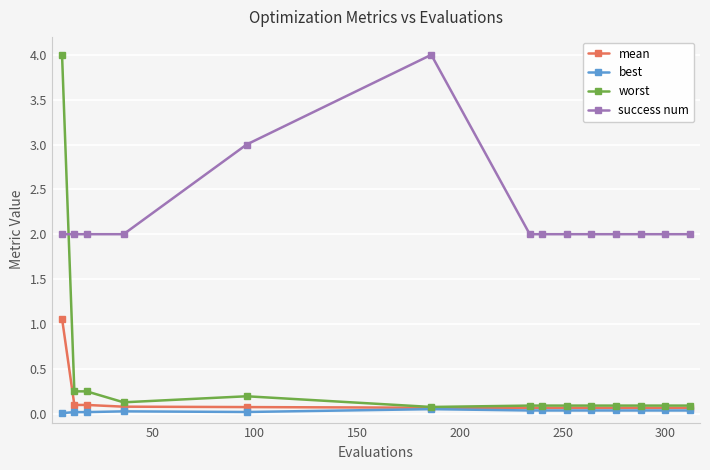

True or false: best and success num cross at least once.

False